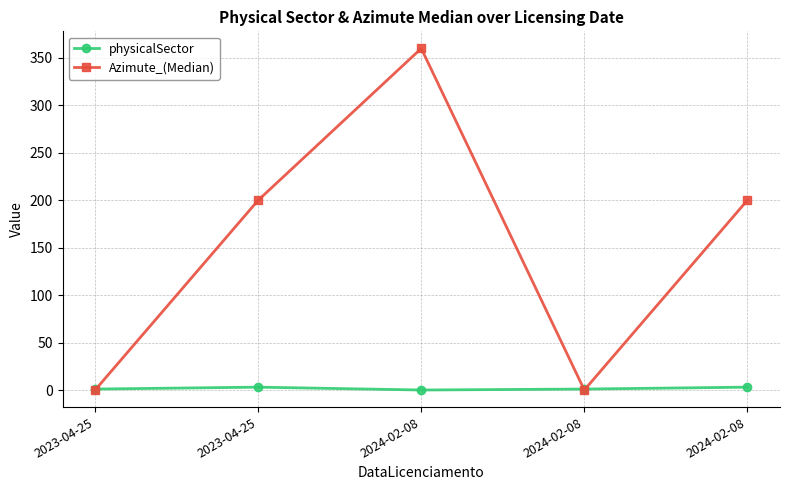

Which series ends up on top after the final intersection of physicalSector and Azimute_(Median)?

Azimute_(Median)